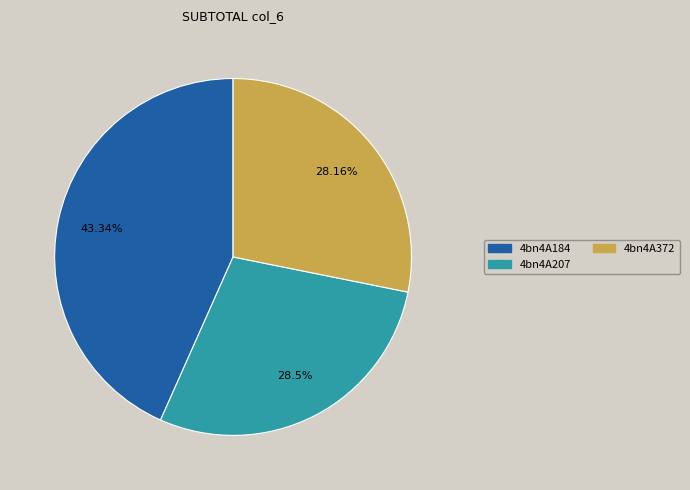

How many segments does this pie chart have?

3